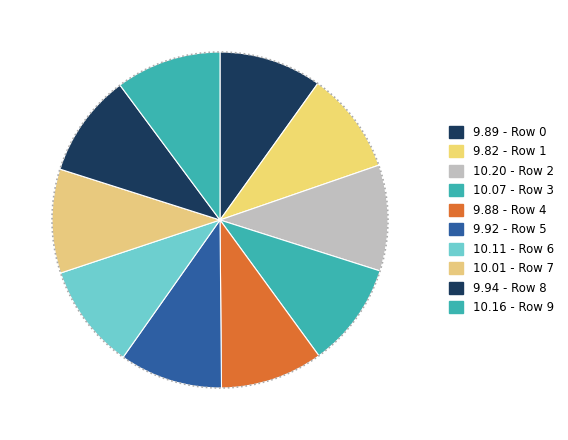

The 6 slice represents 10% of the pie. True or false?

True